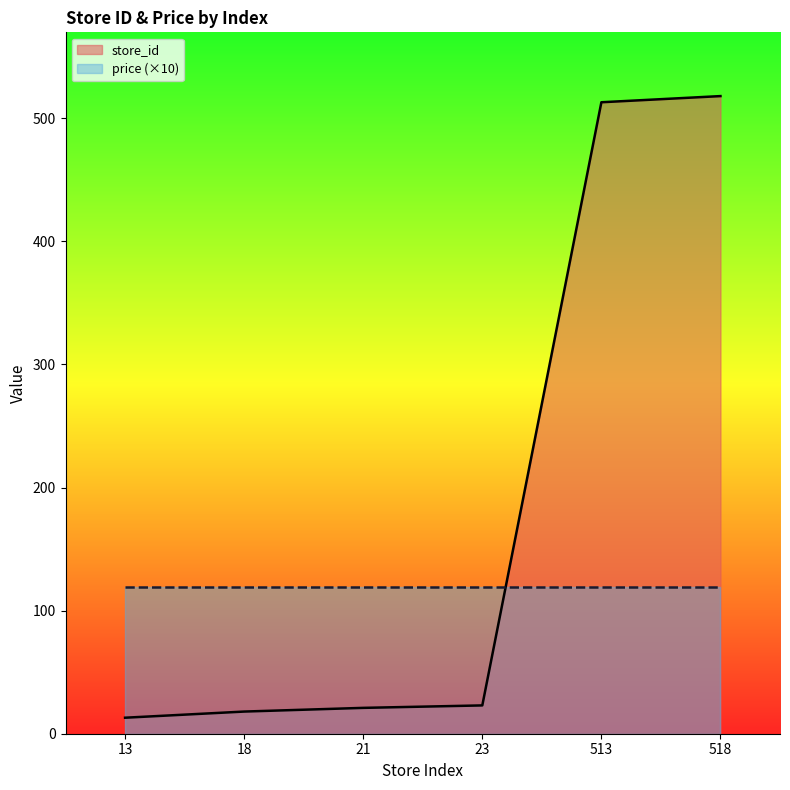

What is the maximum value shown in the chart?

518